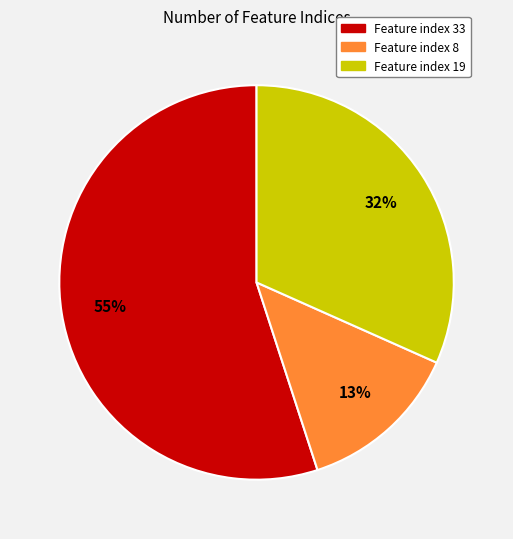

Which has a higher value, Feature index 8 or Feature index 19?

Feature index 19